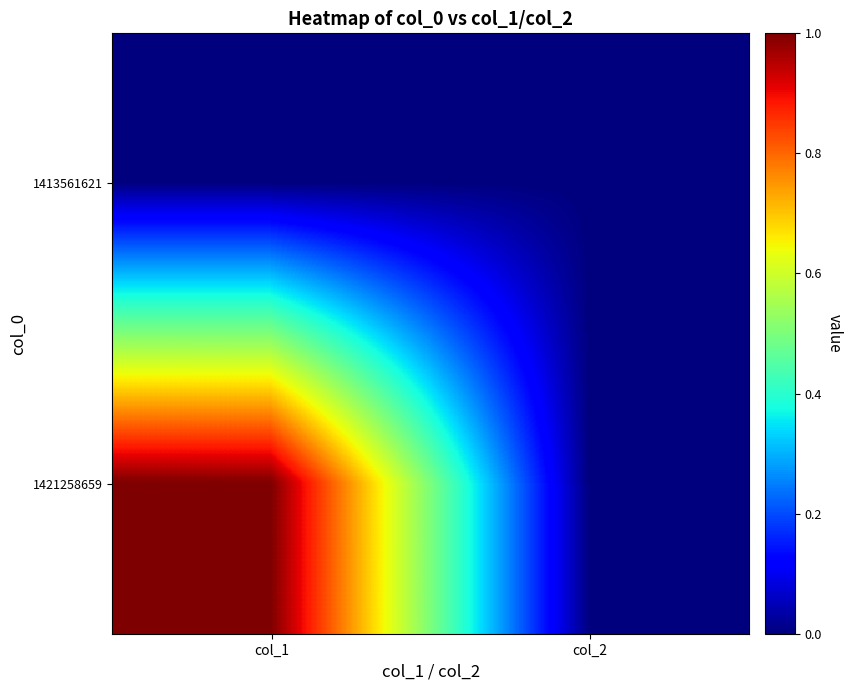

At how many categories does at least one series exceed 0?

1